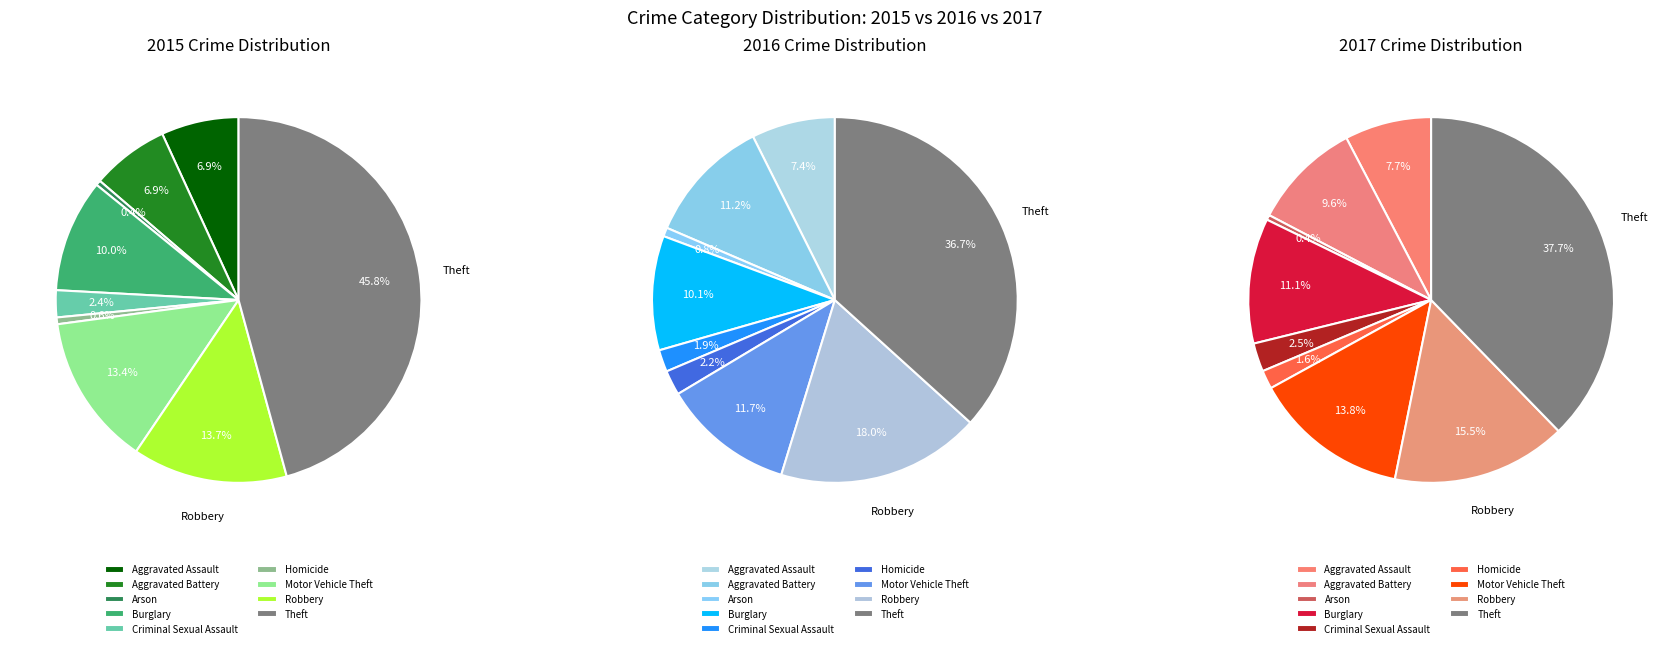

Count the number of slices in the pie.

9